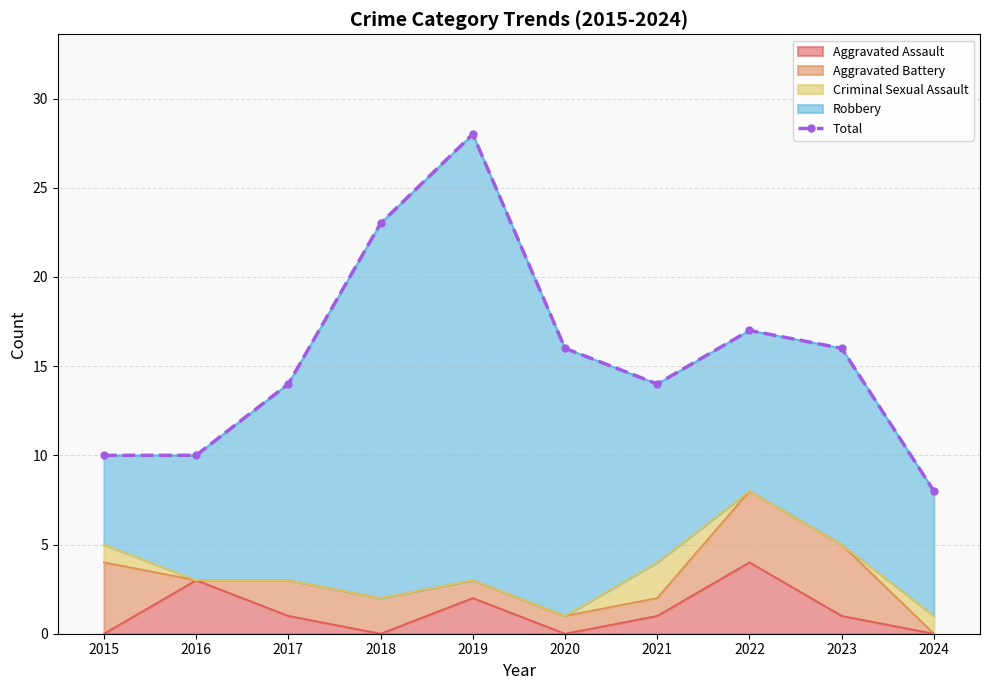

List the labels in order of value, smallest first.

2024, 2015, 2016, 2017, 2021, 2020, 2023, 2022, 2018, 2019